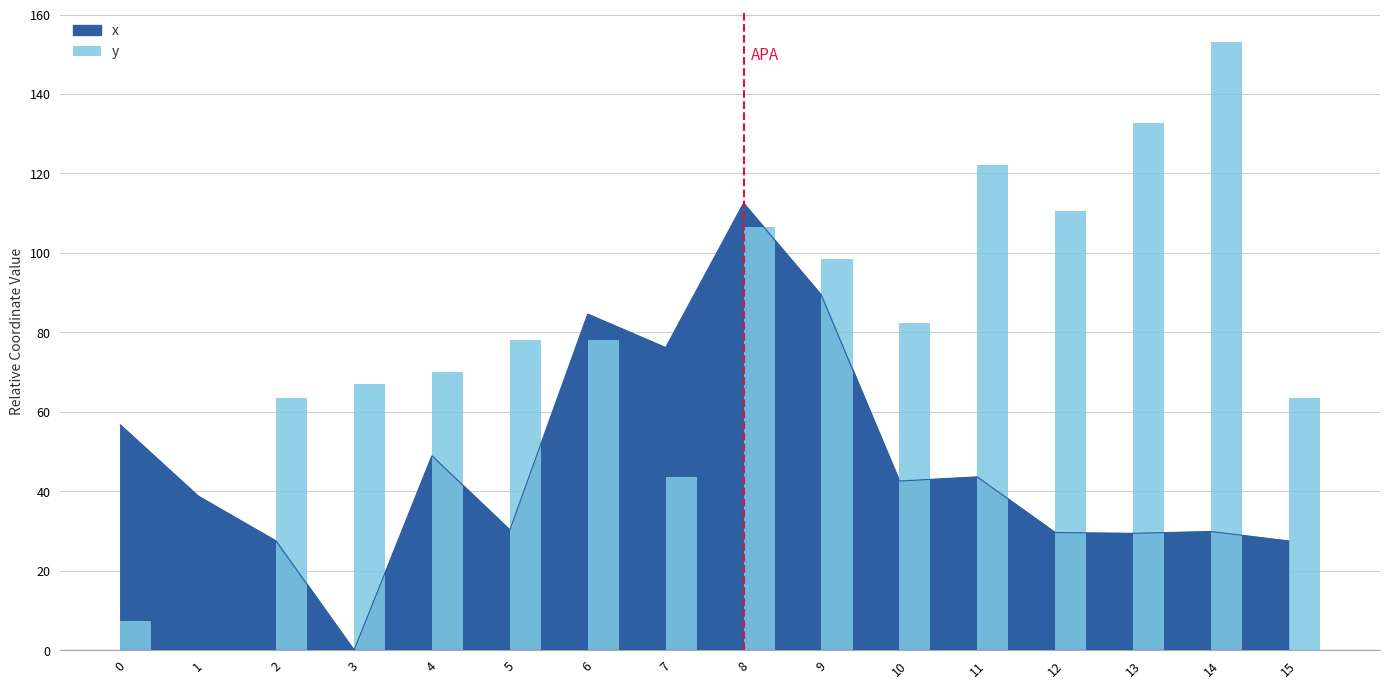

The chart shows a value of 98.6 at 9. True or false?

True